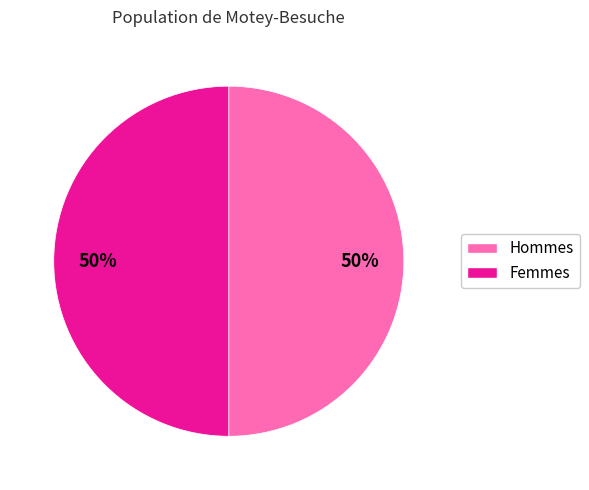

To the nearest percent, what percentage of the pie is Hommes?

50%